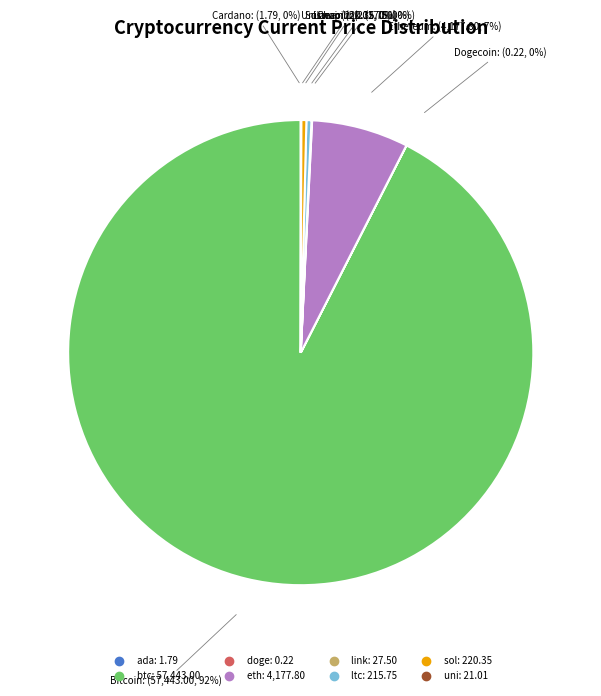

Does any single category account for the majority?

Yes